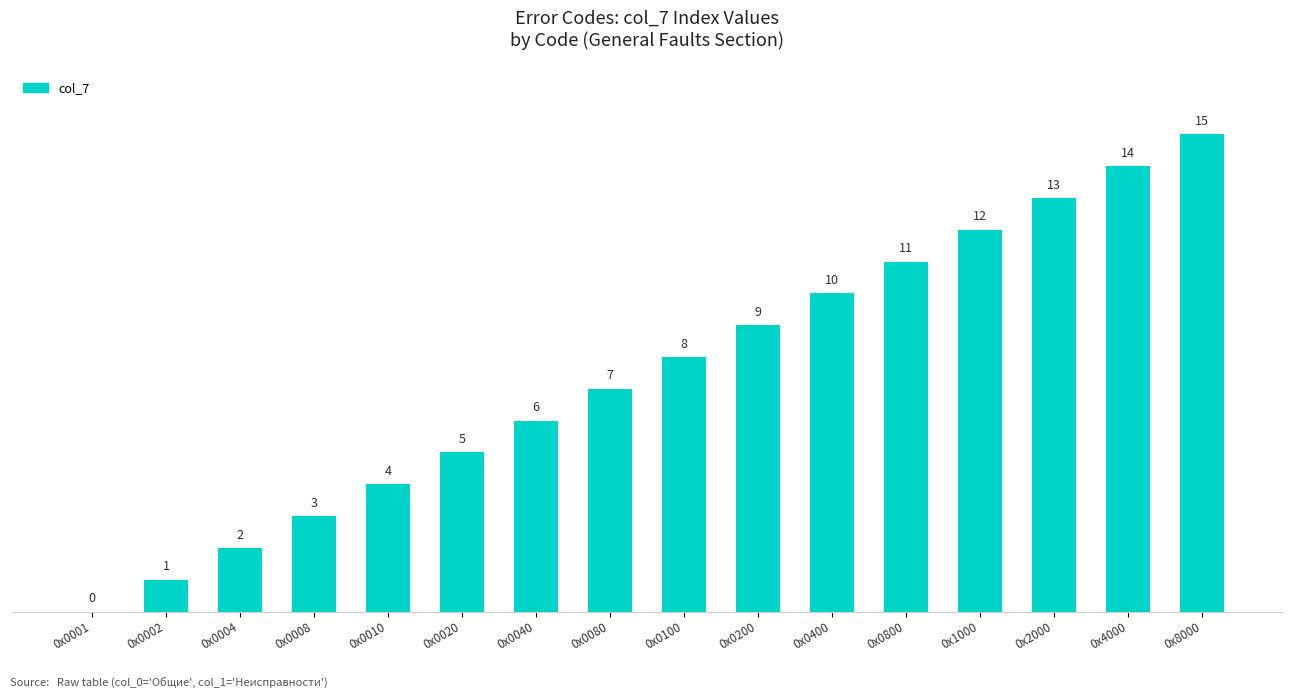

True or false: the data shows 8 at 0х0100.

True